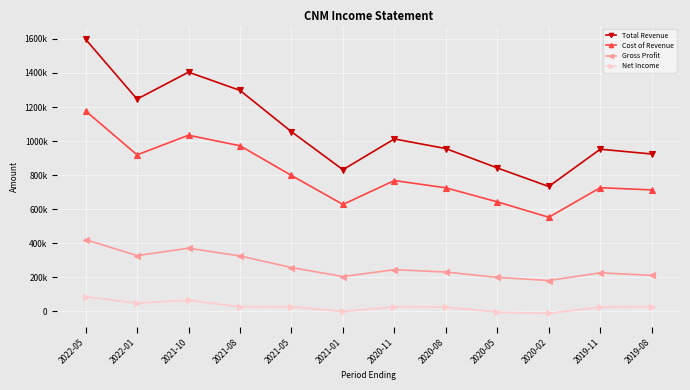

What is the value of the Total Revenue point at the 3rd from the left?

1404800